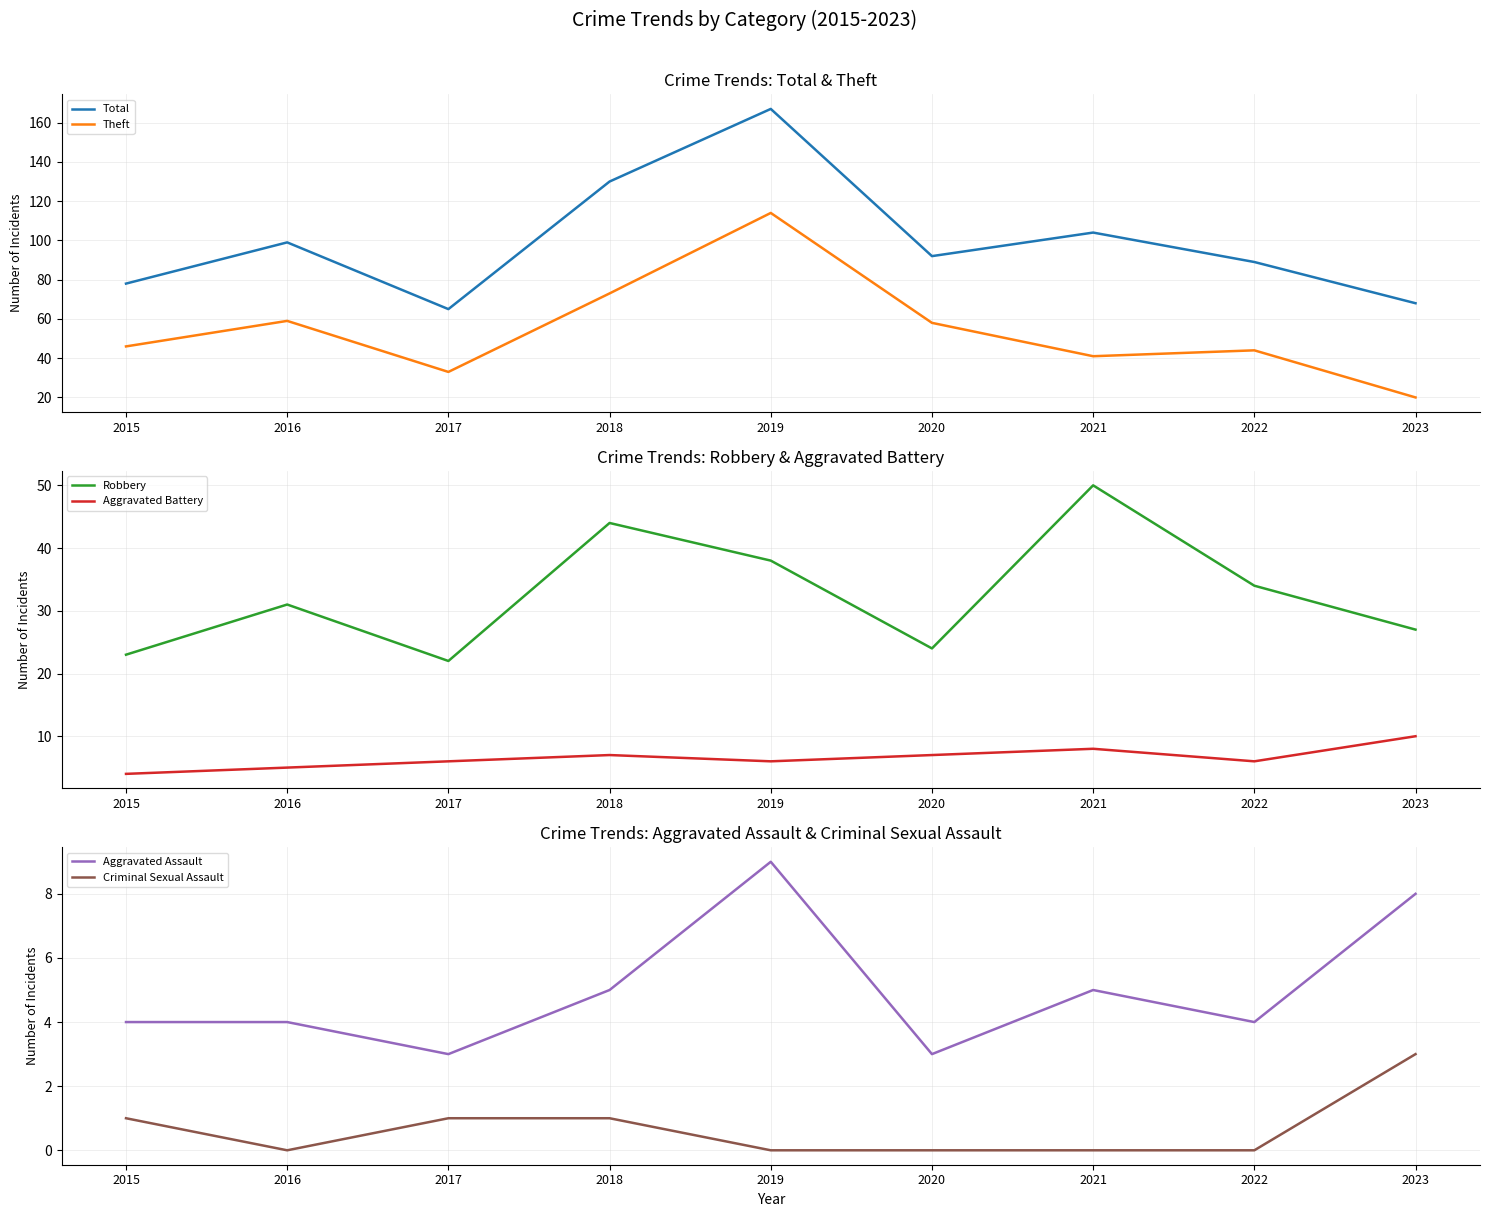

What is the value of the Total point at the 7th from the left?

104